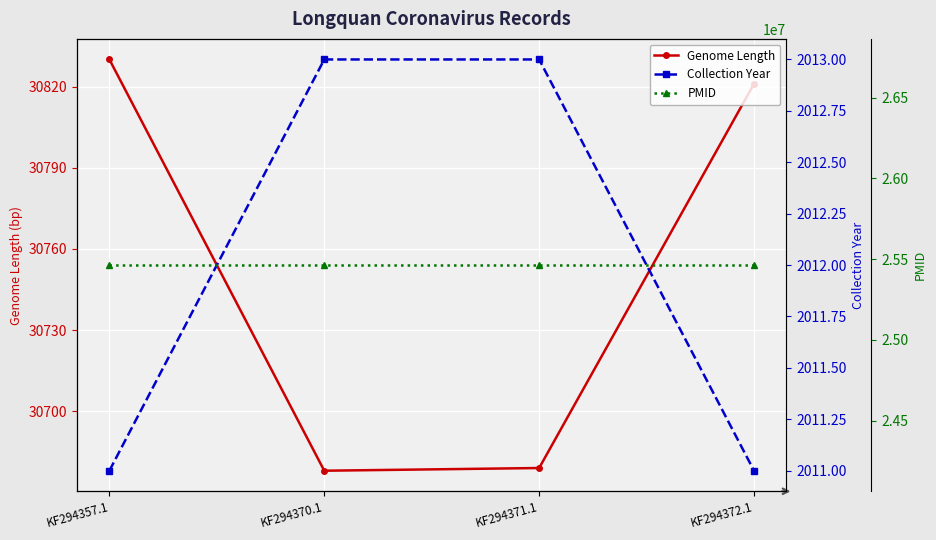

What position from the right is KF294371.1?

2